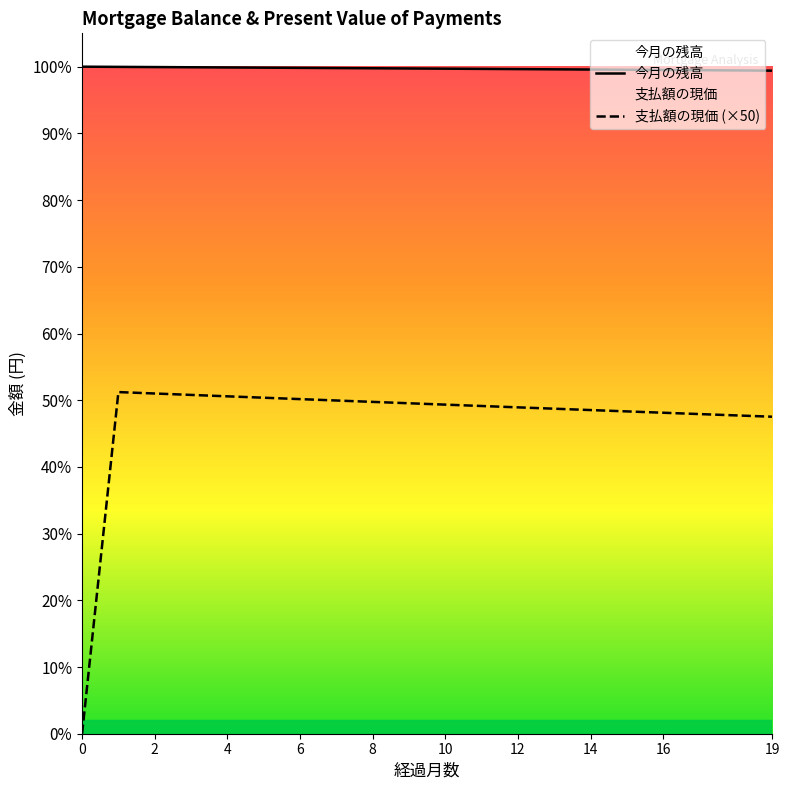

Which series changed the most between 0 and 17?

支払額の現価